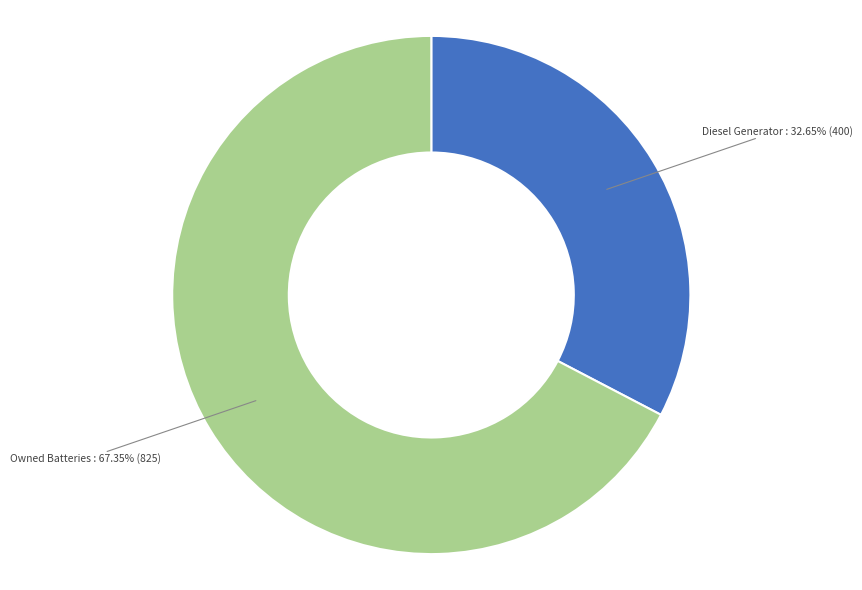

What is the ratio of the value at Owned Batteries to the value at Diesel Generator?

2.1